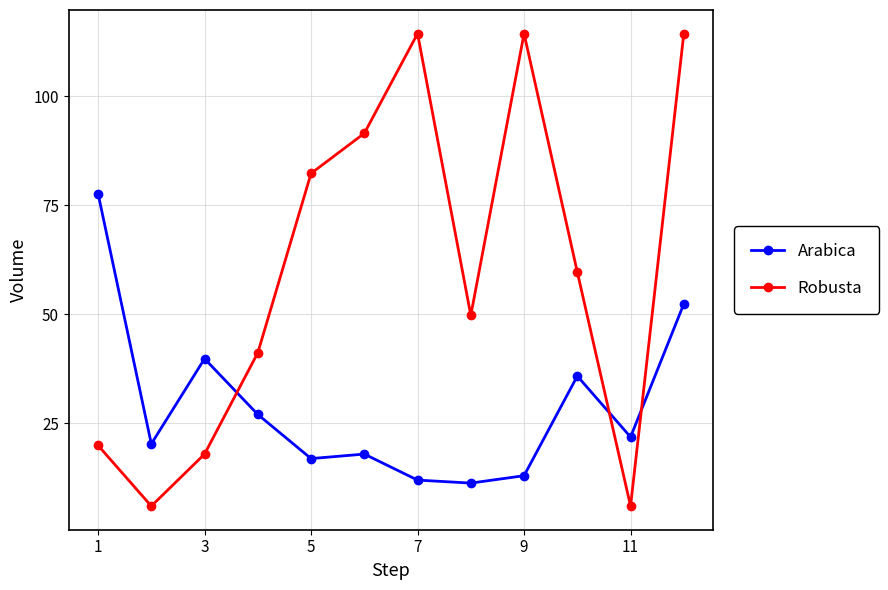

Does the chart display data point markers on the line(s)?

Yes